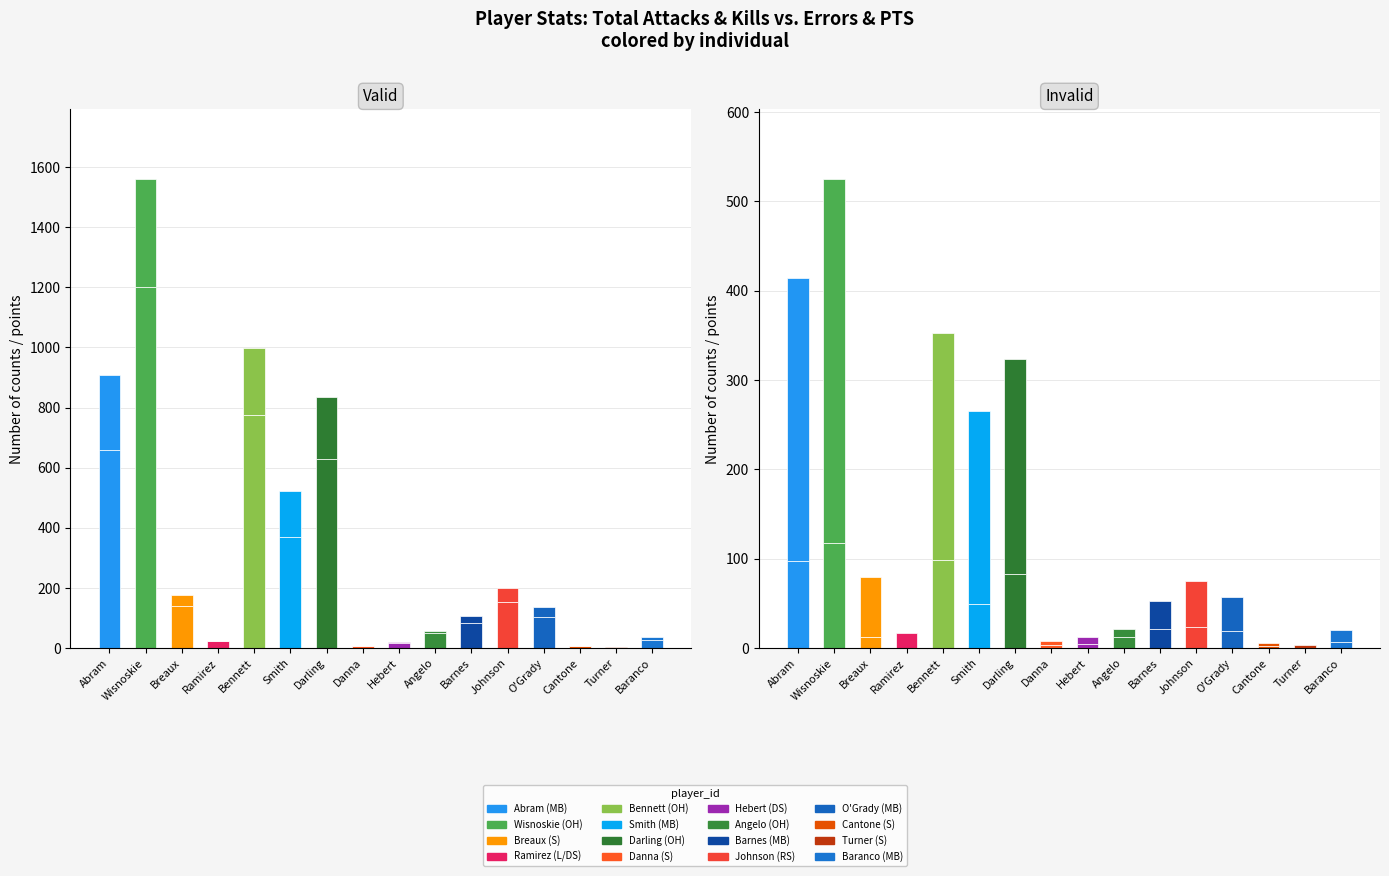

List the labels in order of PTS value, smallest first.

Turner, Cantone, Danna, Hebert, Angelo, Baranco, Ramirez, Barnes, O'Grady, Johnson, Breaux, Smith, Darling, Bennett, Abram, Wisnoskie